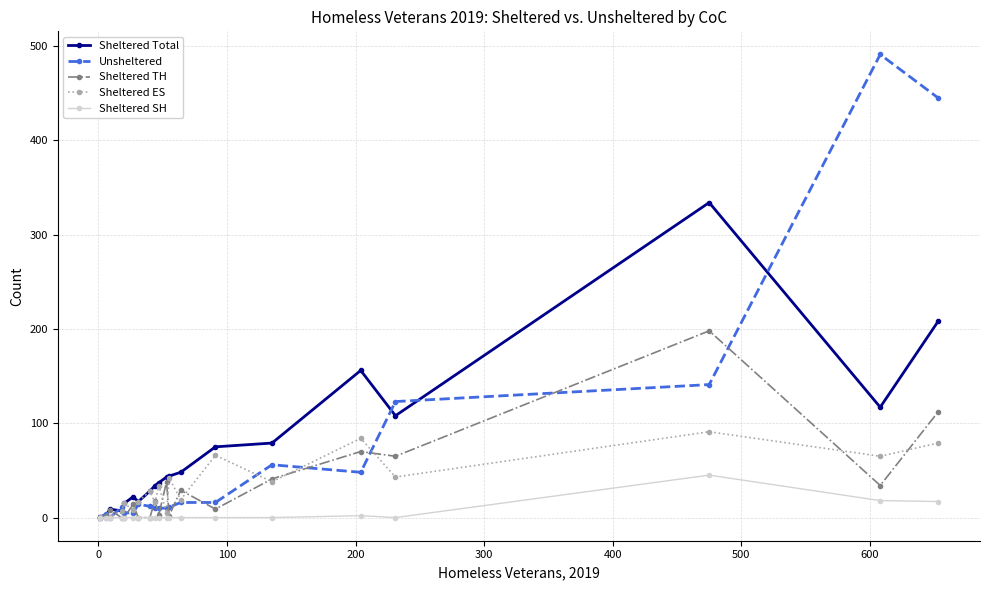

What is the average value of the Sheltered TH series?

32